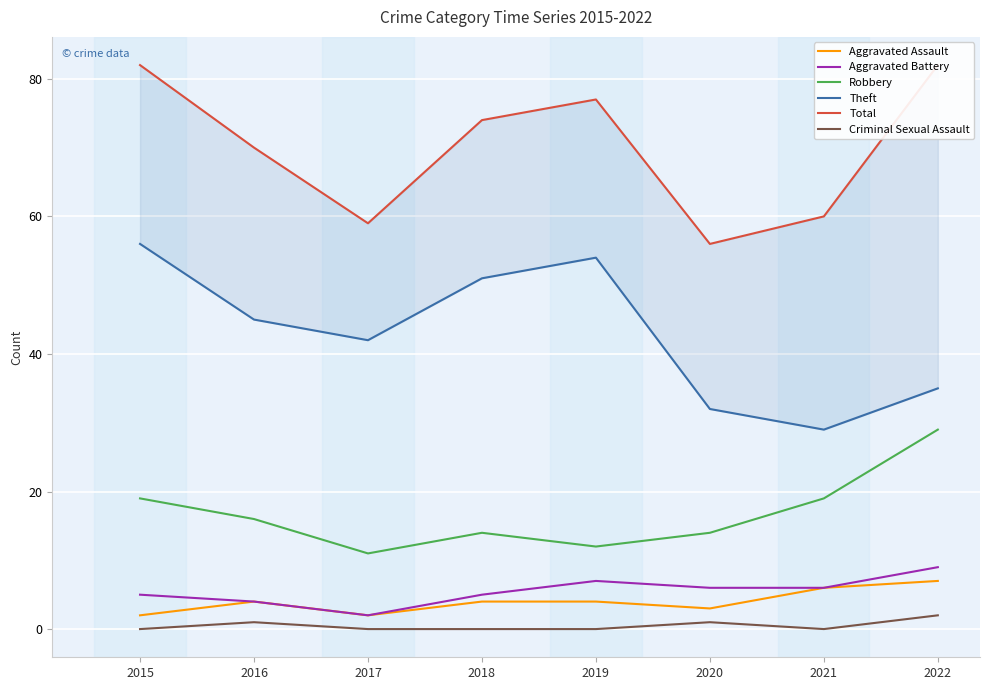

What is the maximum value shown in the chart?

82